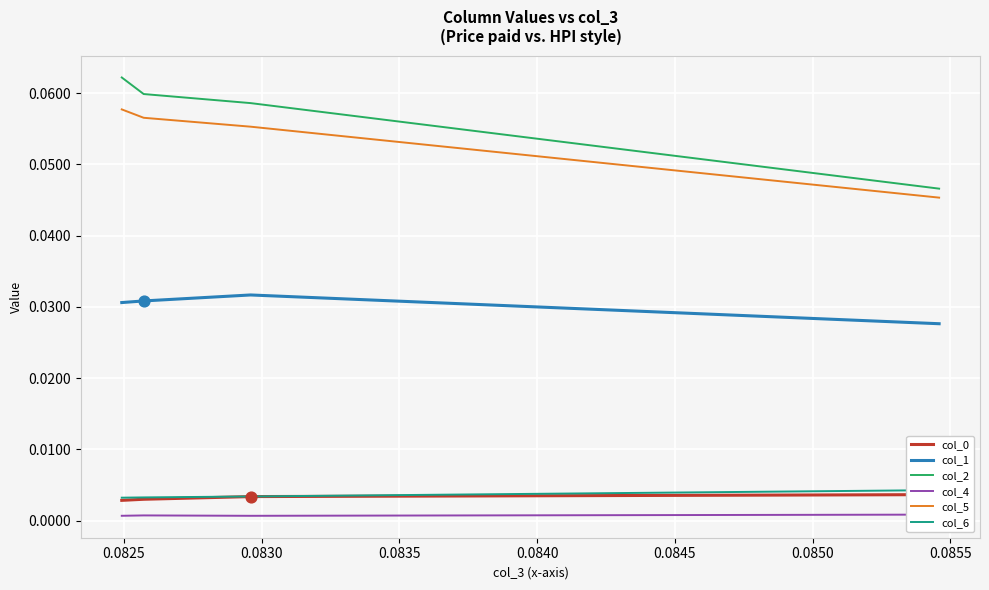

What are all the series names shown in the legend?

col_0, col_1, col_2, col_4, col_5, col_6